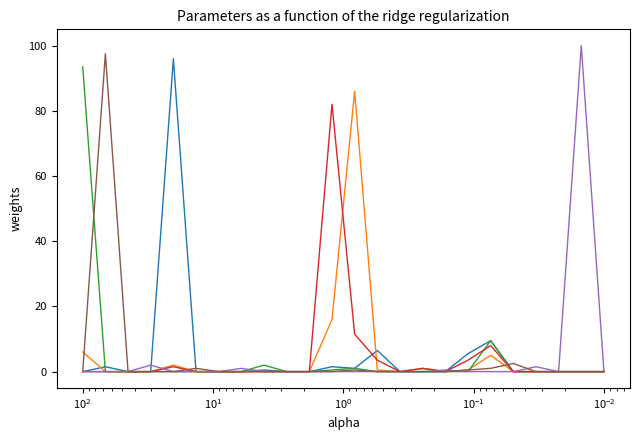

At which category does m reach its first local peak?

$\mathdefault{10^{0}}$